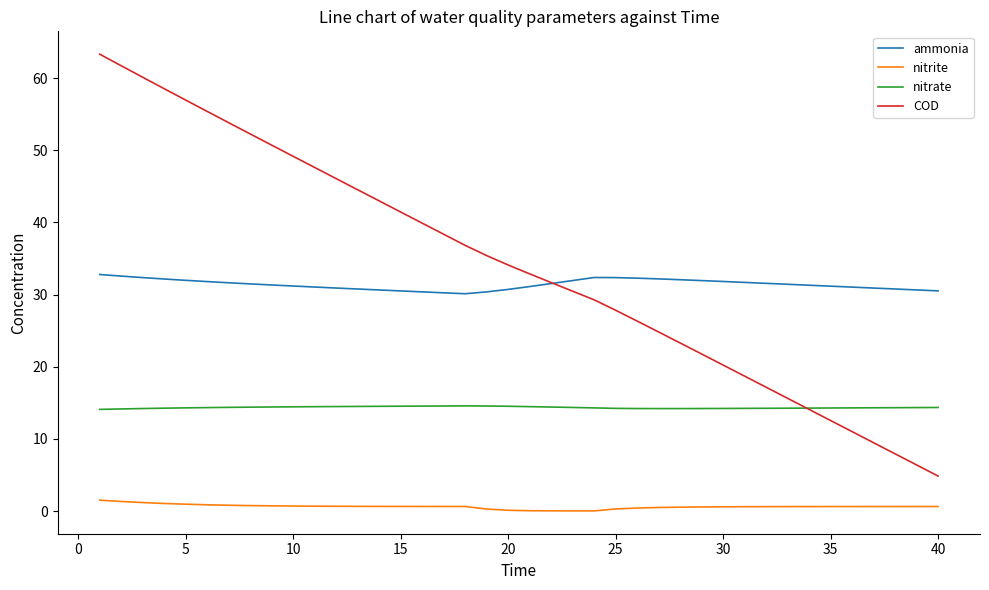

Rank the series by their maximum value, from highest to lowest.

COD, ammonia, nitrate, nitrite